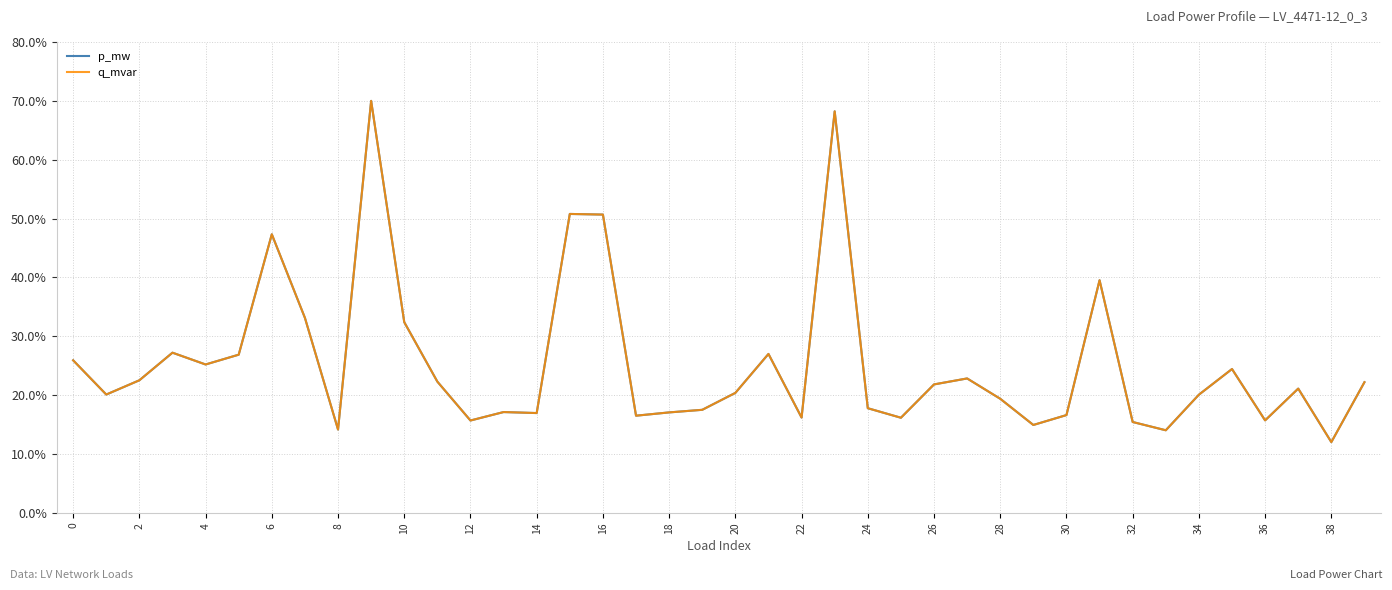

Between which two adjacent categories do p_mw and q_mvar first intersect?

20 and 22